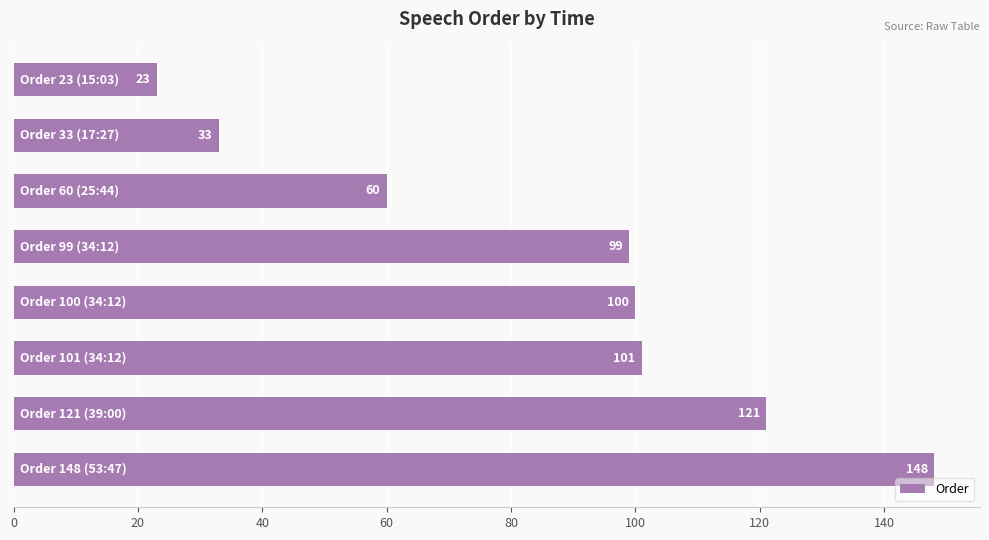

Count the values in the range 60 to 121.

5